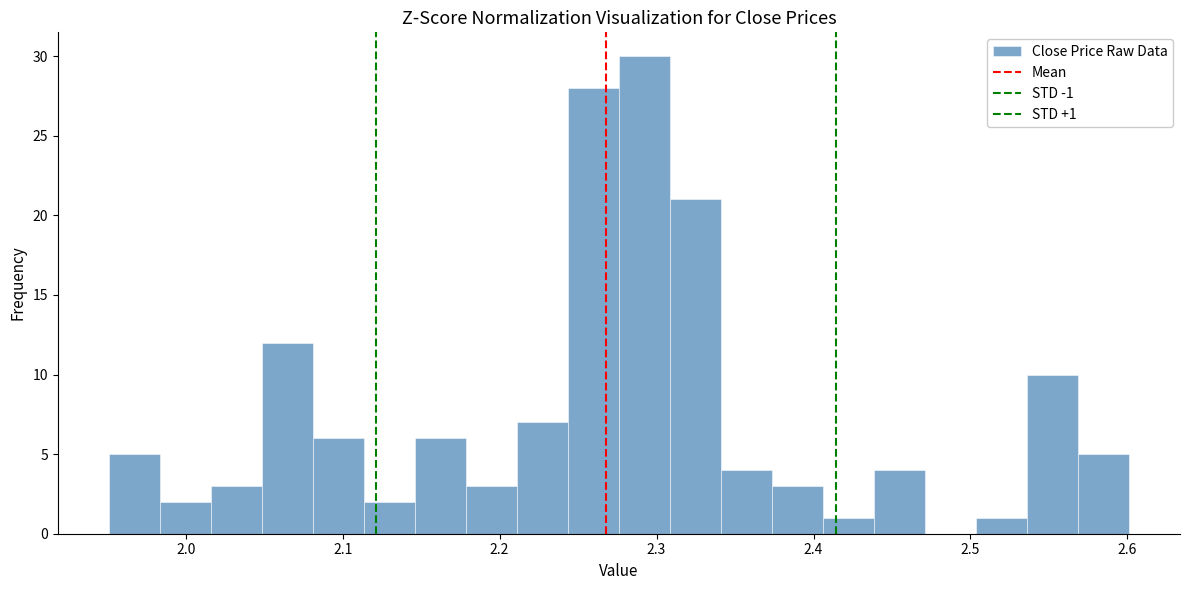

Around what value on the x-axis is the tallest bar? Give the approximate position of its centre, as read against the axis.

2.29